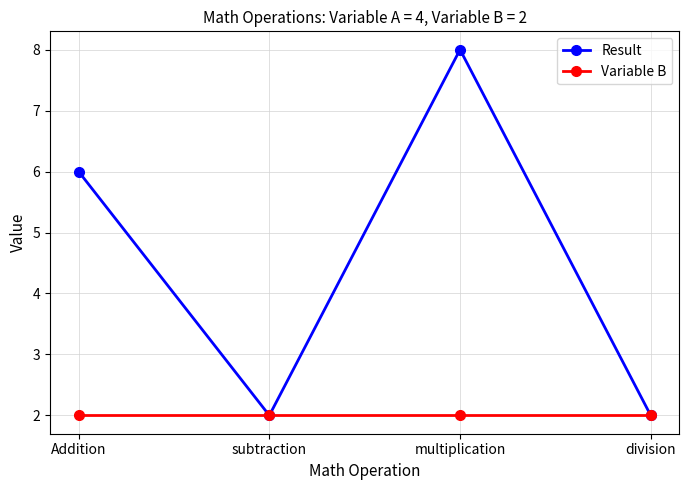

Rank the series by their average value, from lowest to highest.

Variable B, Result